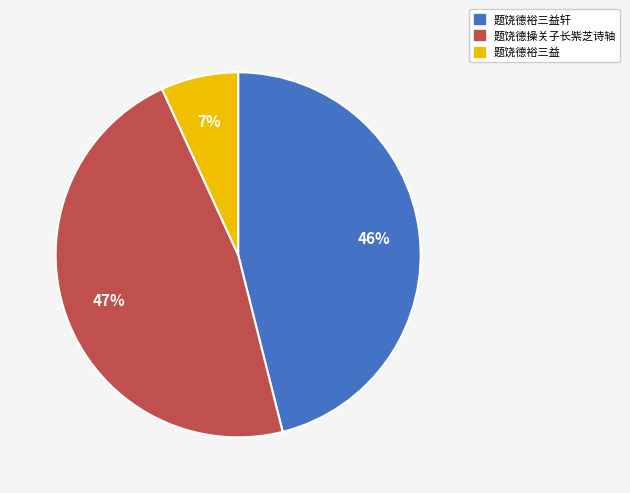

The 题饶德裕三益轩 slice represents 35% of the pie. True or false?

False